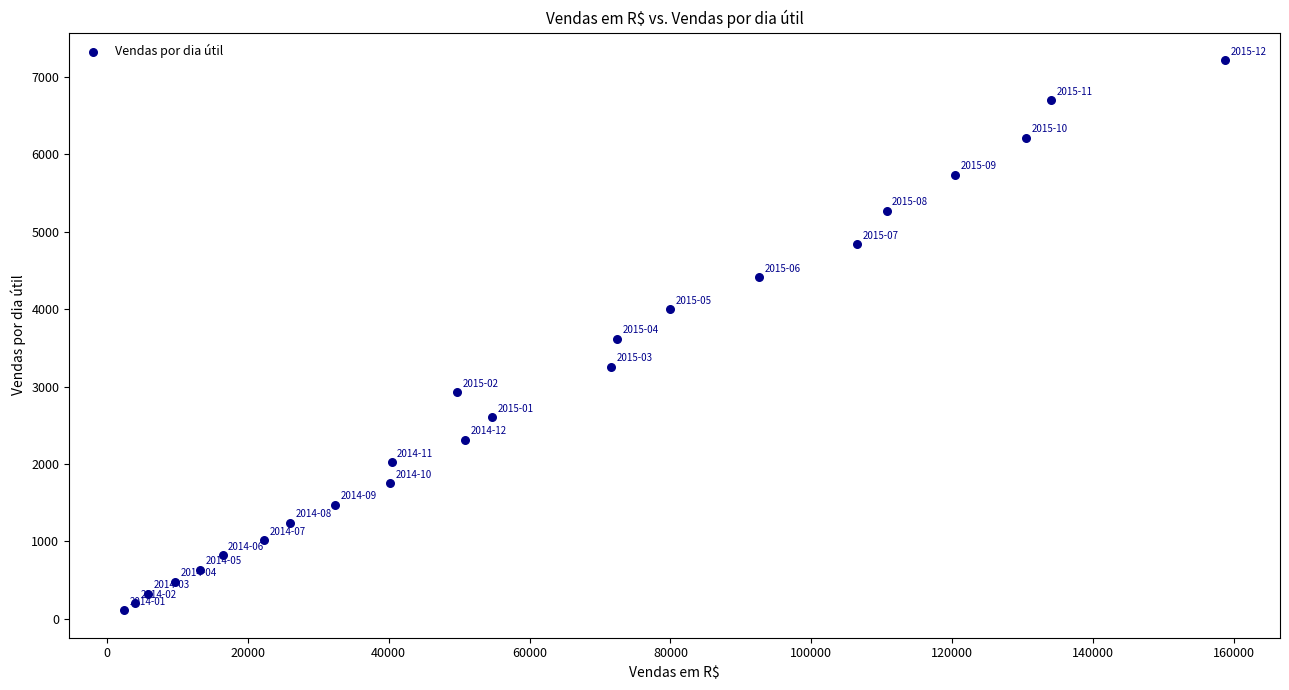

What is the range of Y values (max minus min)?

7106